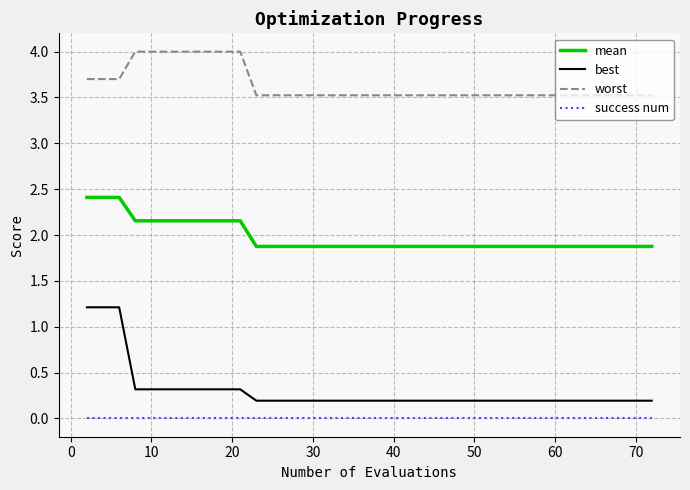

Which series has the largest total across all categories?

worst